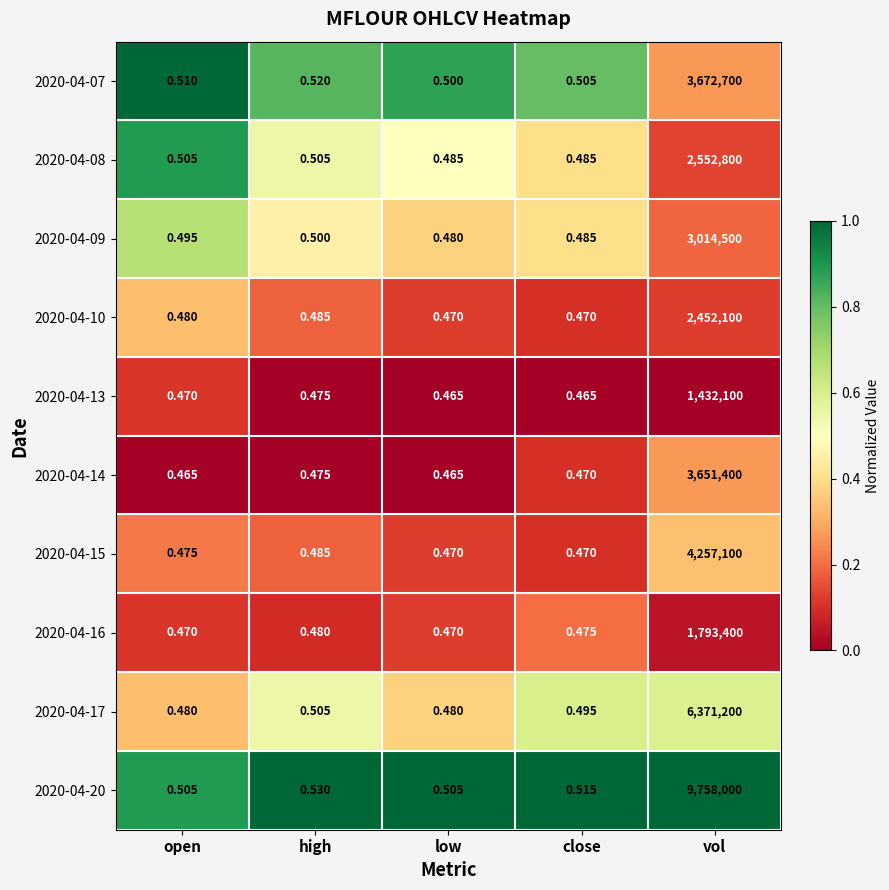

At which category is the sum across all series the highest?

vol